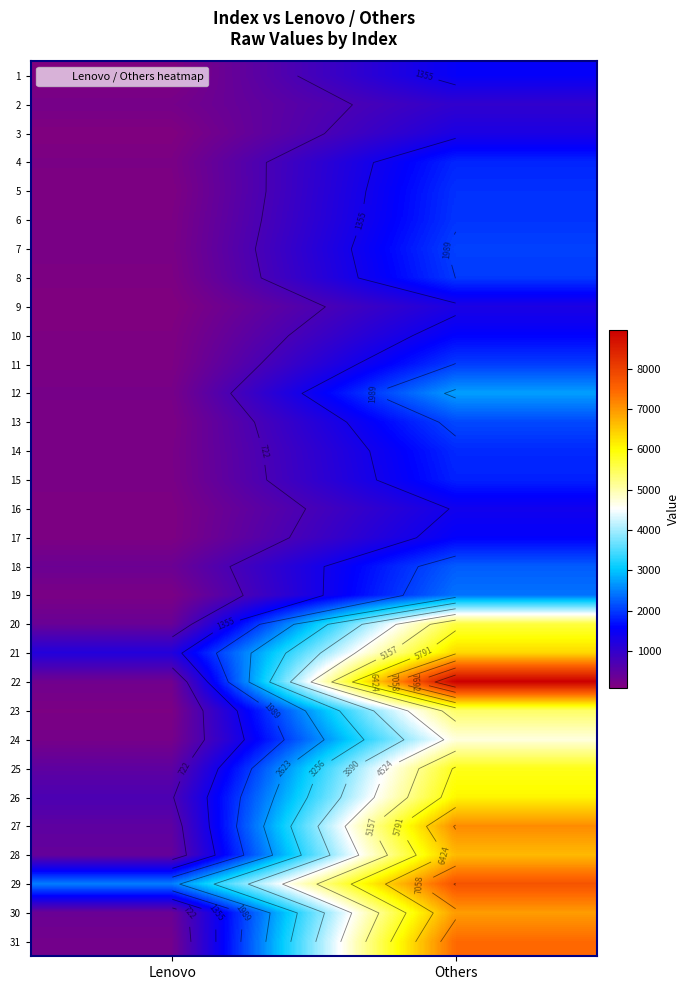

Where is 9 nearest to the value 674?

Lenovo